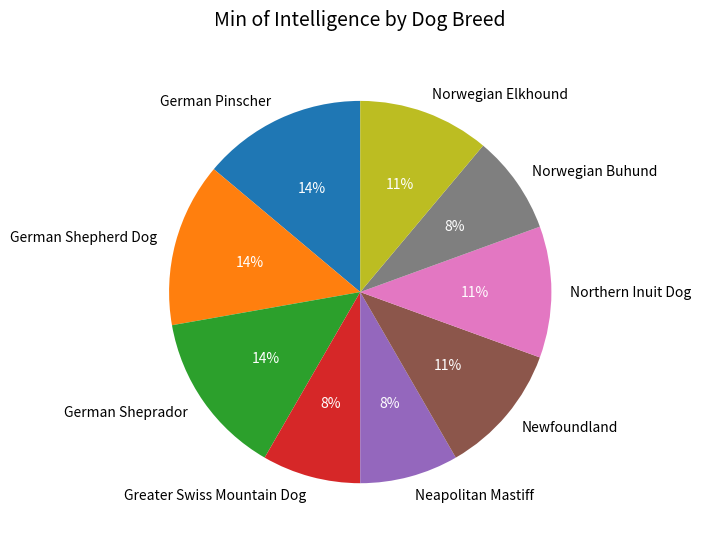

To the nearest percent, what portion does Greater Swiss Mountain Dog represent?

8%